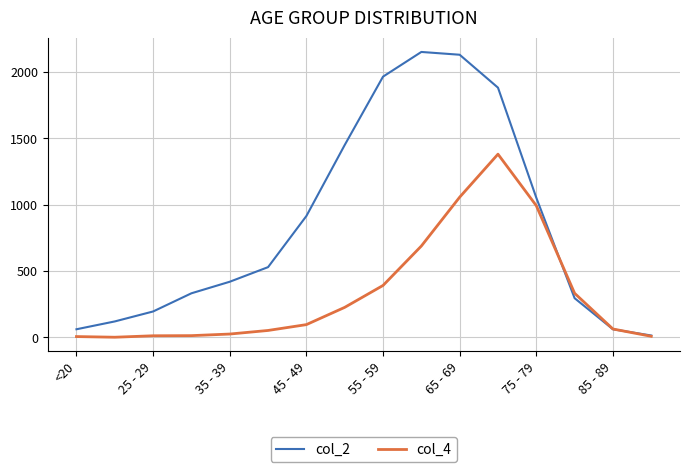

Which series has the largest total across all categories?

col_2